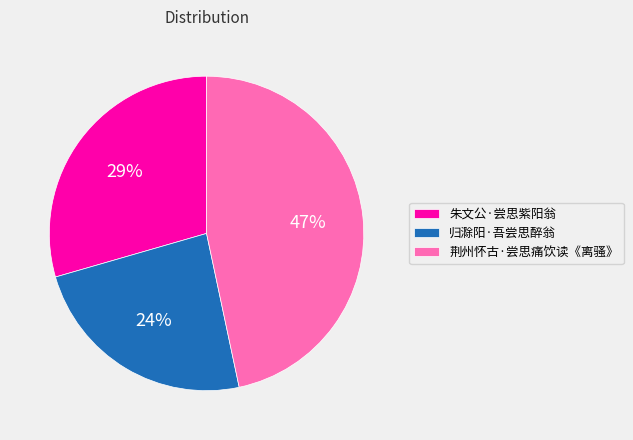

Does any single category account for the majority?

No